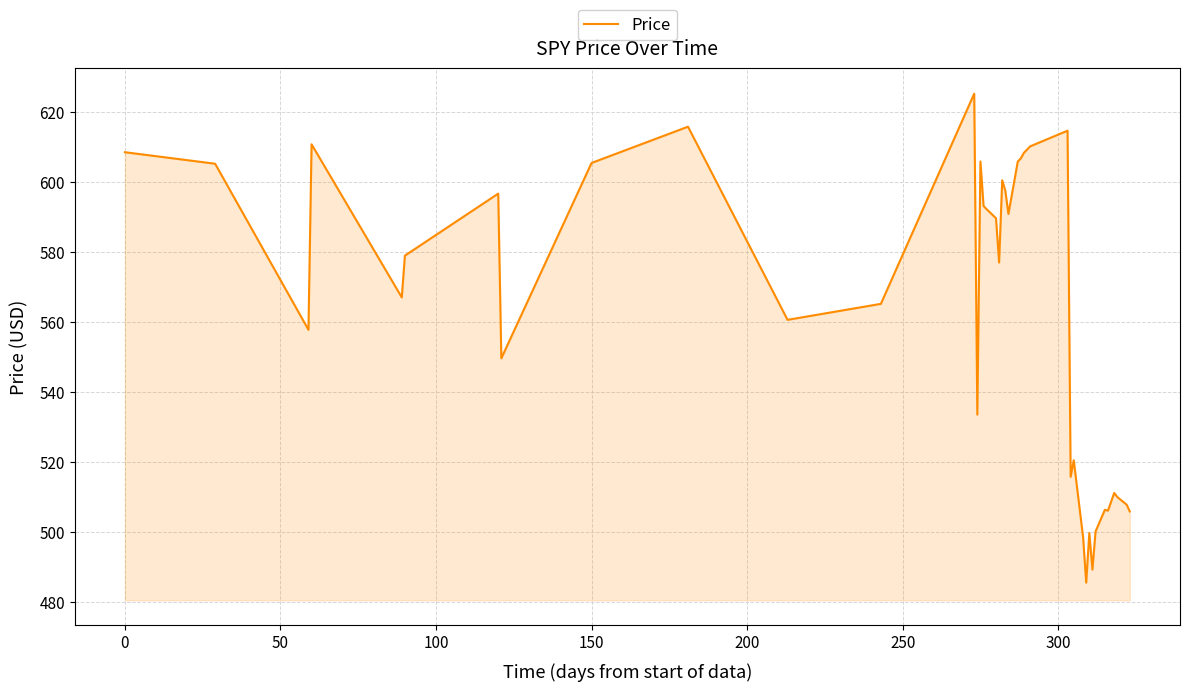

What is the difference between the maximum and minimum values?

139.7